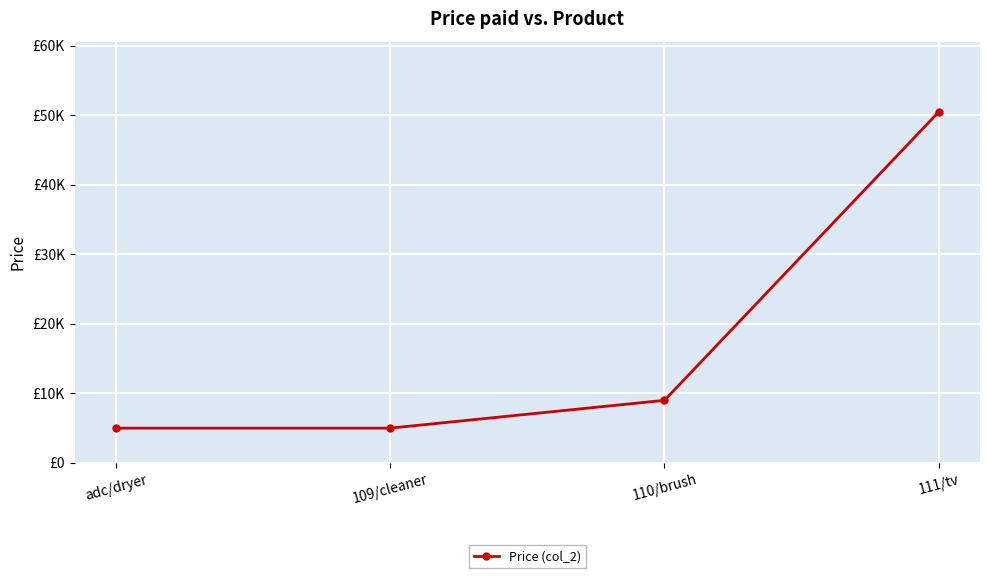

True or false: there are more than 0 points higher than both neighbors.

False